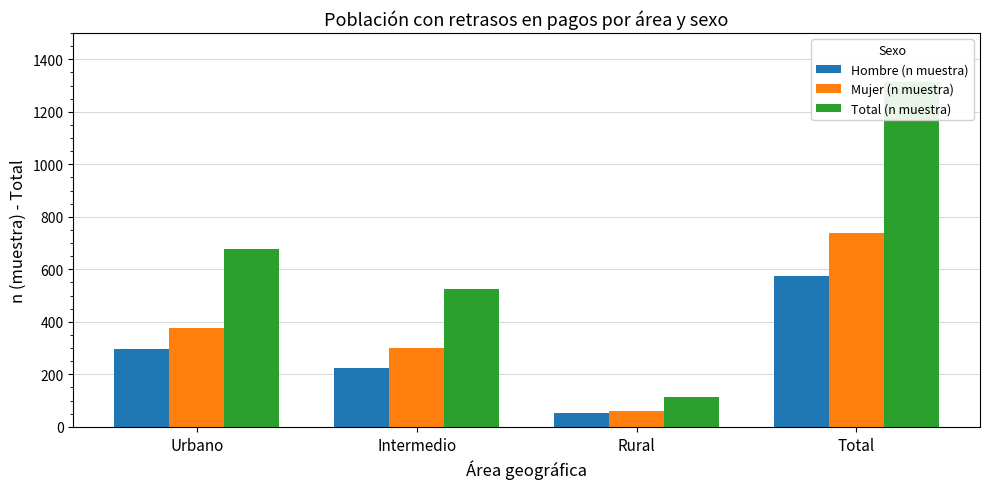

How many bars are there in total?

12